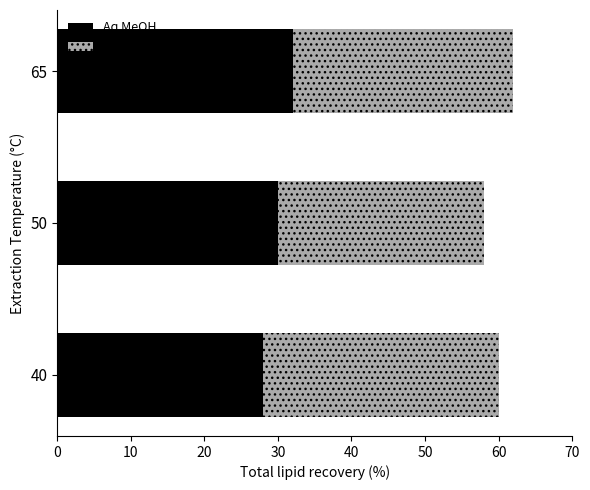

How many categories are shown in the chart?

3